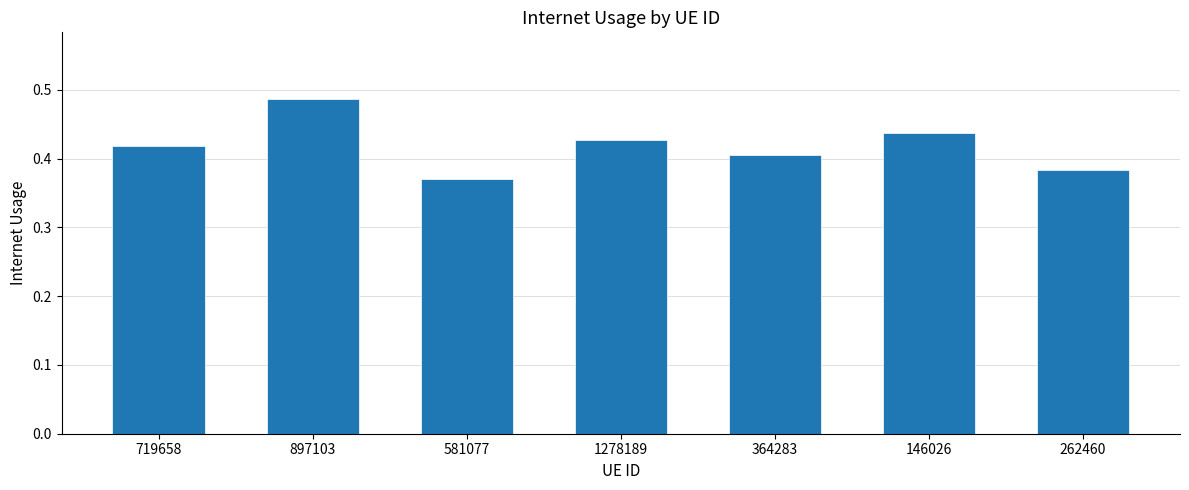

Is it true that the value at 581077 is 0.1?

False